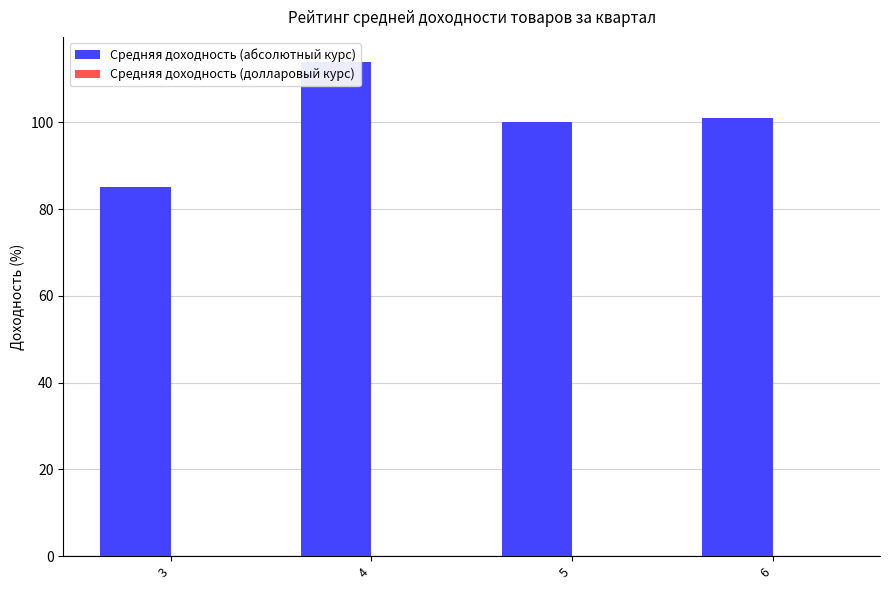

At which label does Средняя доходность (абсолютный курс) reach its peak?

4